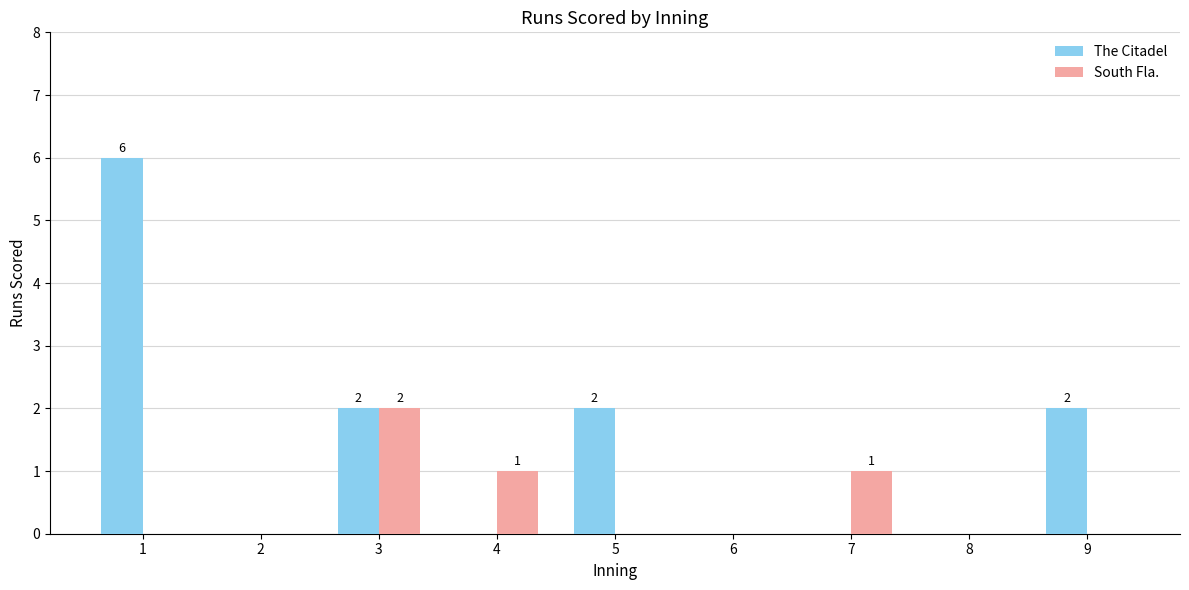

What is the maximum value shown in the chart?

6